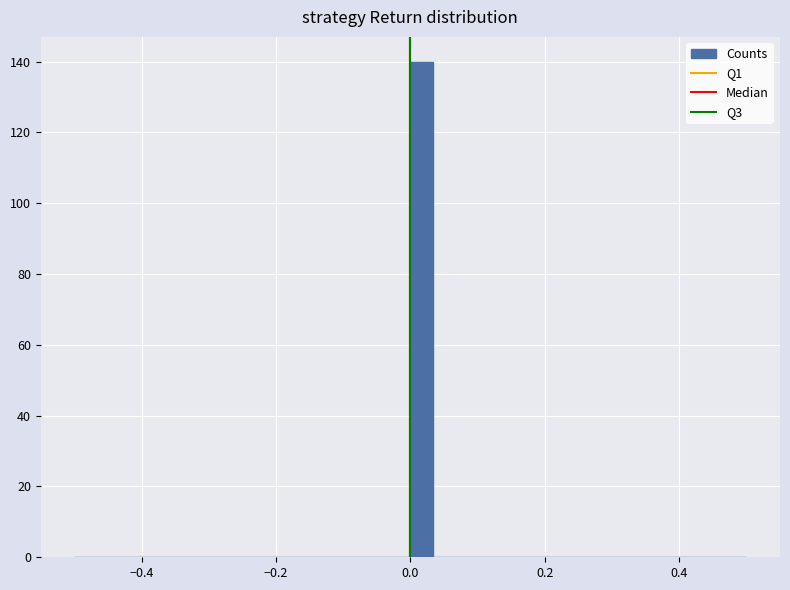

Read against the x-axis, roughly where is the centre of the tallest bar?

0.02